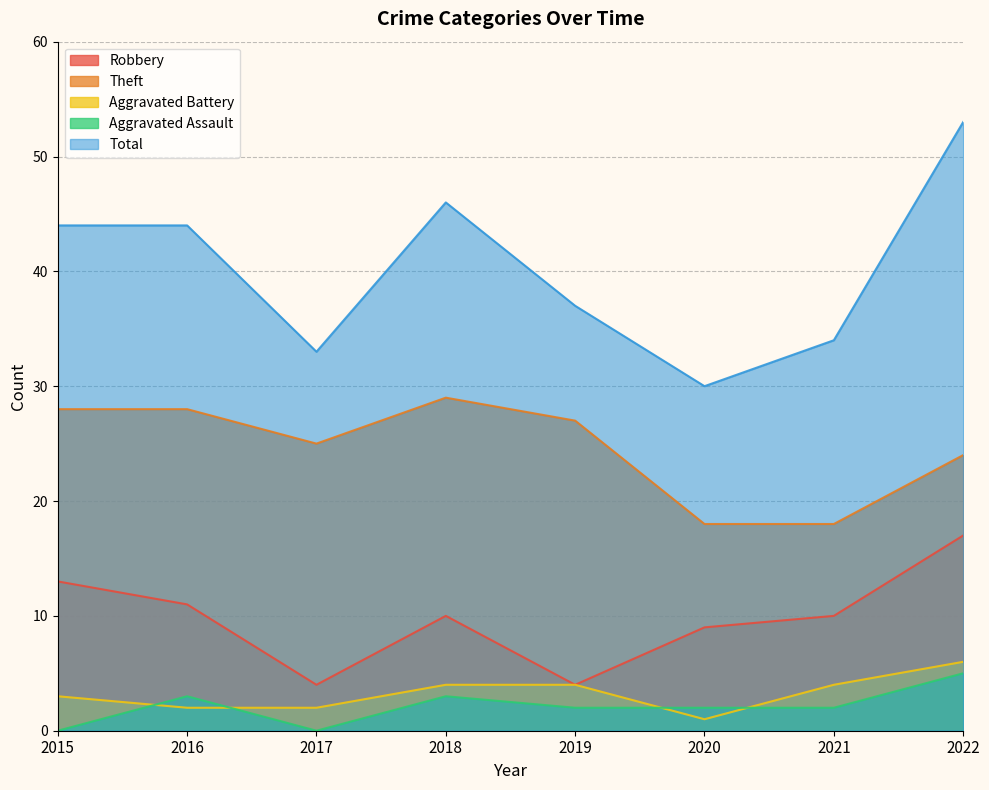

True or false: Aggravated Assault has a value of 3 at 2016.

True